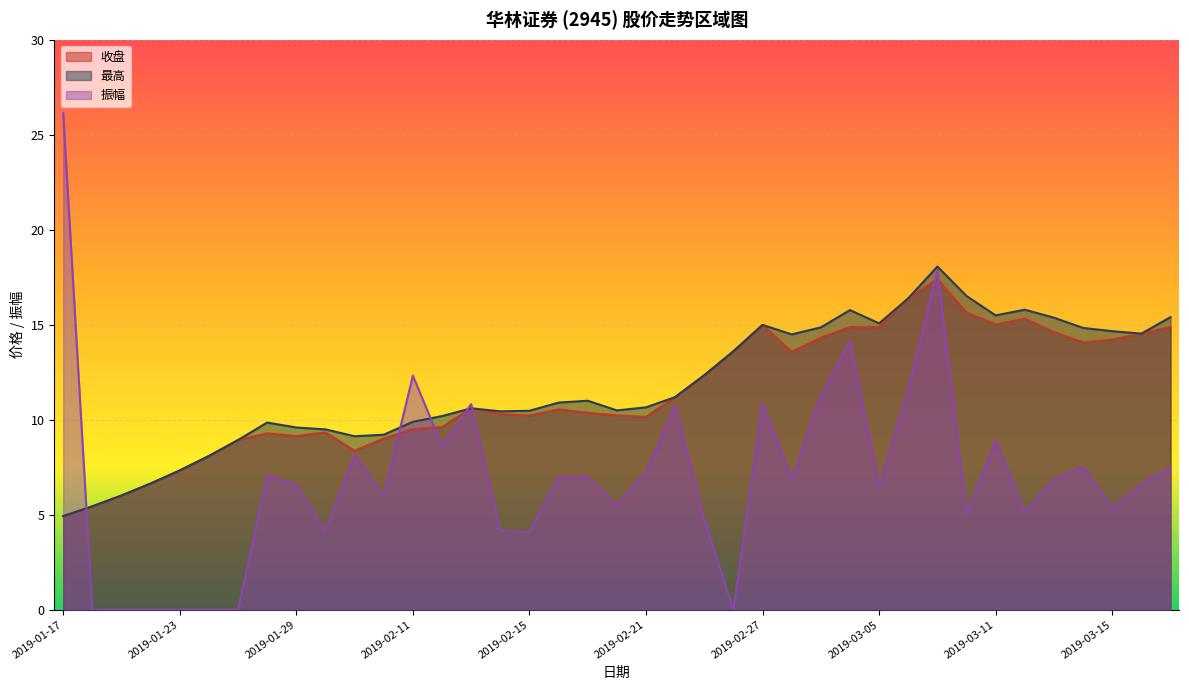

At which category is the sum across all series the highest?

2019-03-07